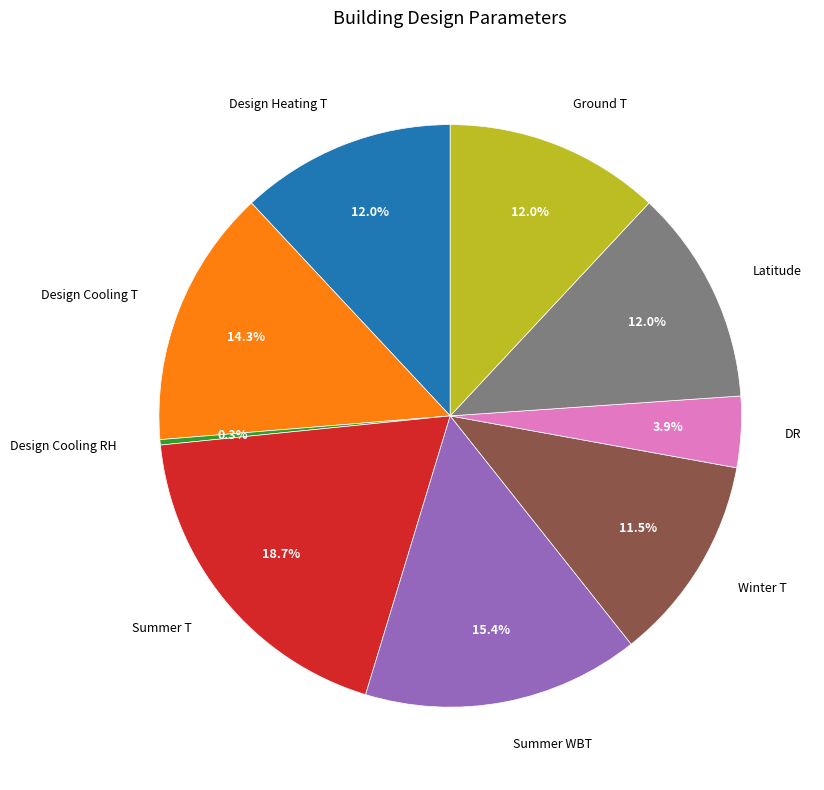

To the nearest percent, what is the difference between the largest and smallest slice percentages?

18%